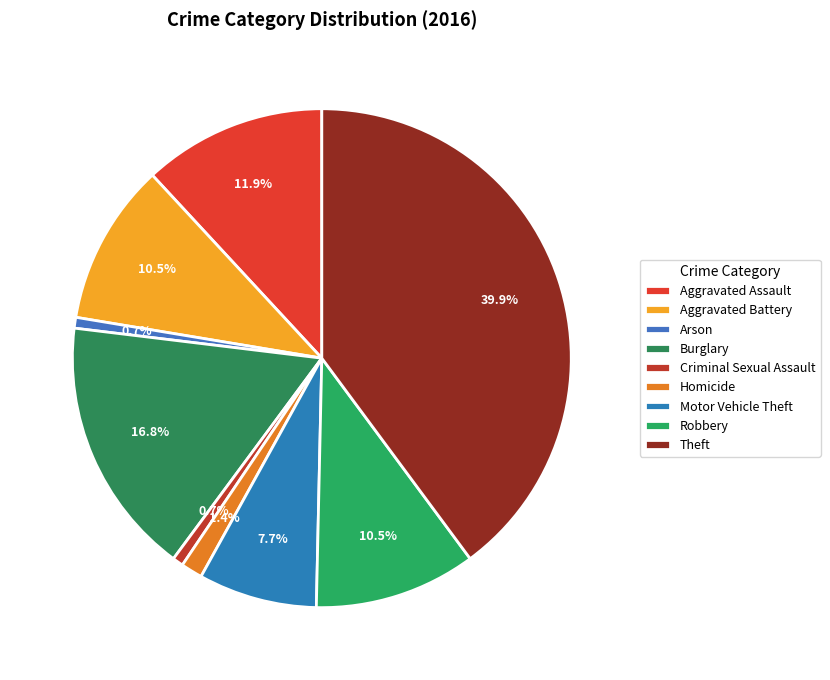

Which category has the smallest portion of the pie?

Arson